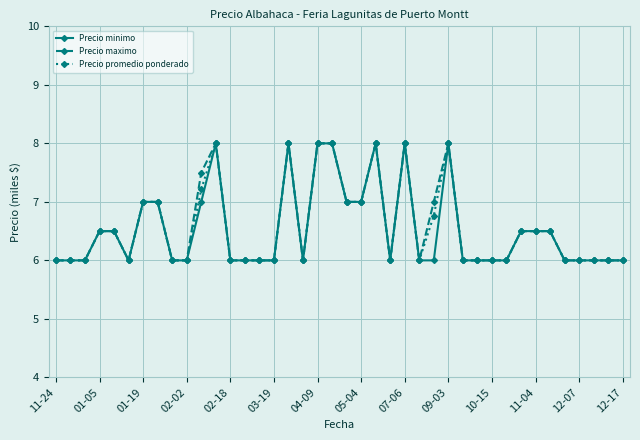

What is the greatest value displayed?

8.0